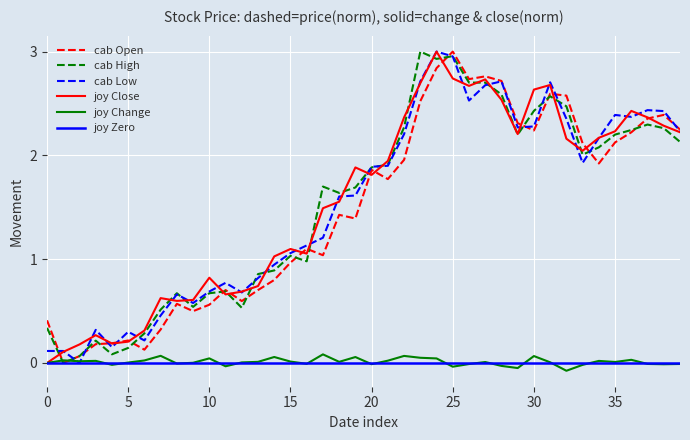

The value of cab High at 10 is 0.7. True or false?

True